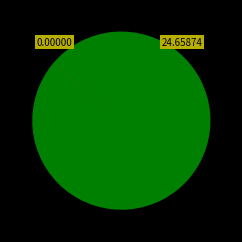

Does any single category account for the majority?

Yes